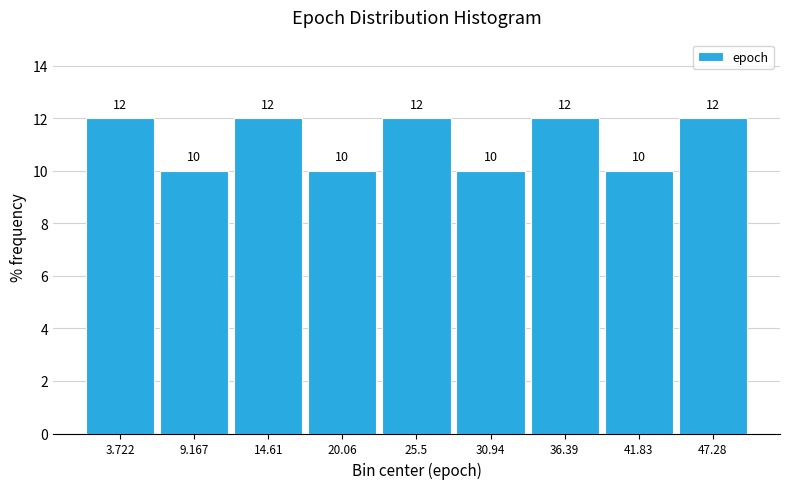

Reading left to right, list every bar in this chart as the range it spans on the x-axis followed by its height. The bar edges are not printed on the chart, so give them approximately, as read against the axis.

1 to 6: 12
6 to 12: 10
12 to 17: 12
17 to 23: 10
23 to 28: 12
28 to 34: 10
34 to 39: 12
39 to 45: 10
45 to 50: 12